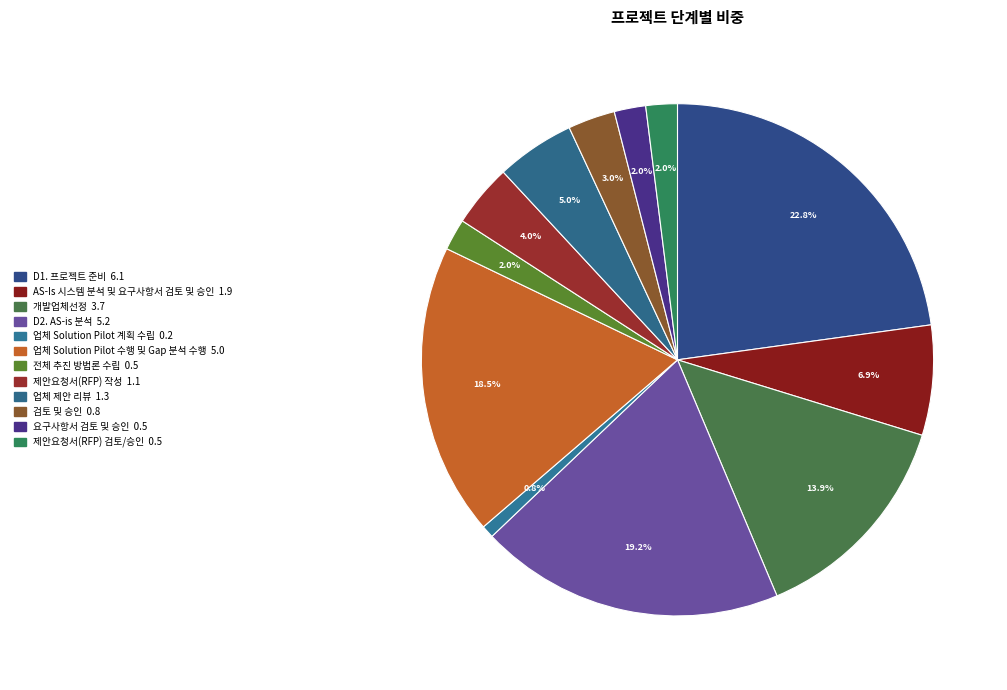

To the nearest percent, what percentage of the pie is 제안요청서(RFP) 작성?

4%